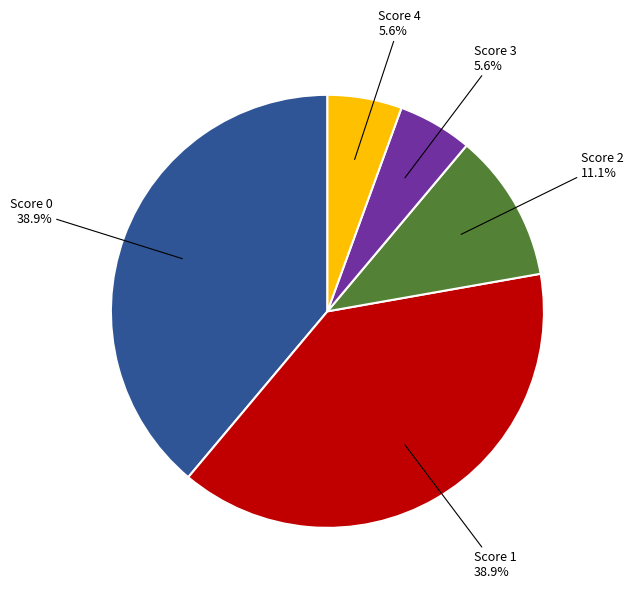

Count the number of slices in the pie.

5